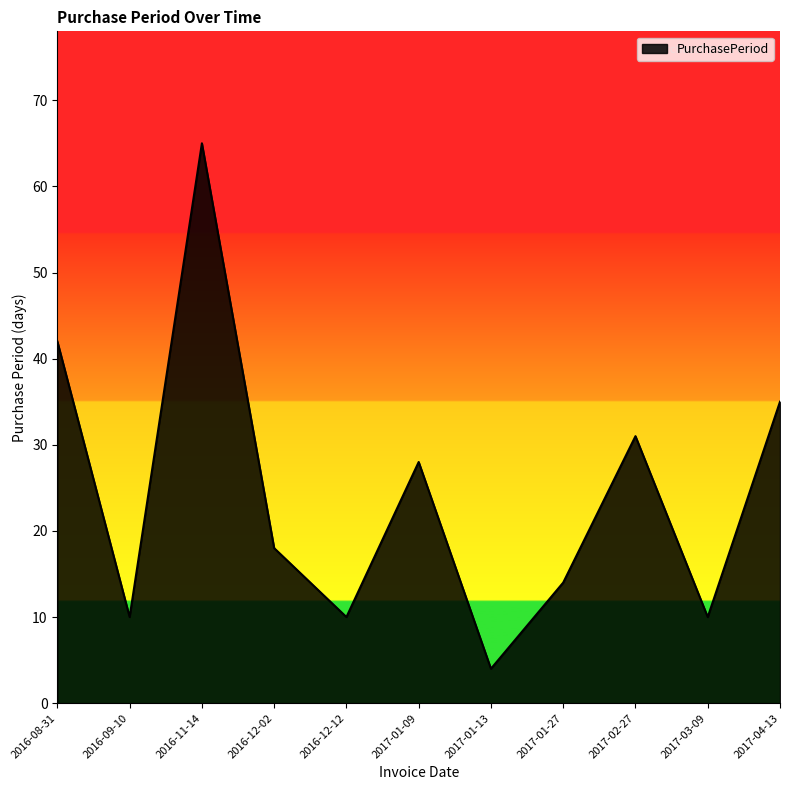

The value at 2017-02-27 is 31. True or false?

True